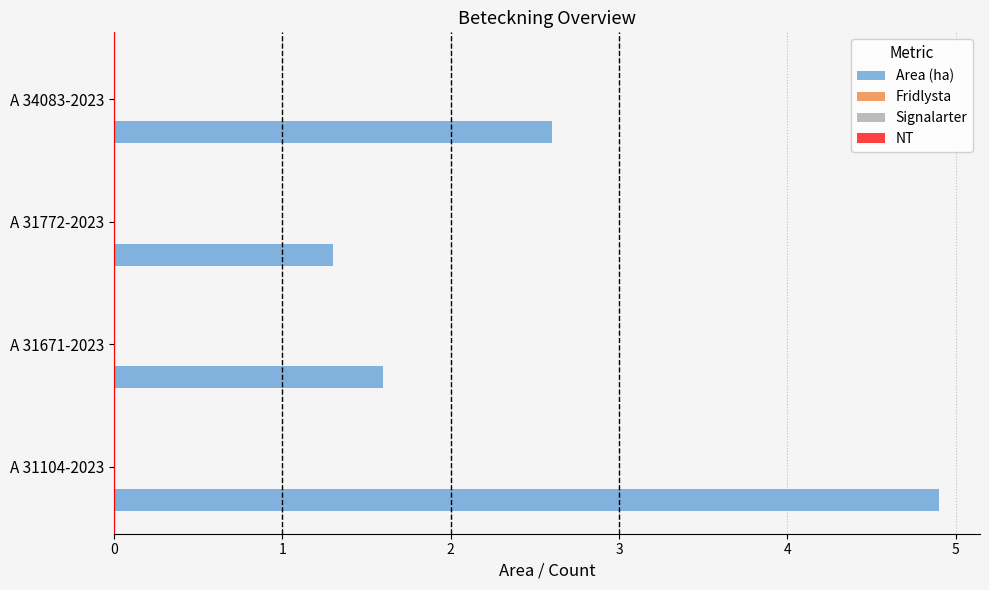

What is the smallest value displayed?

1.3